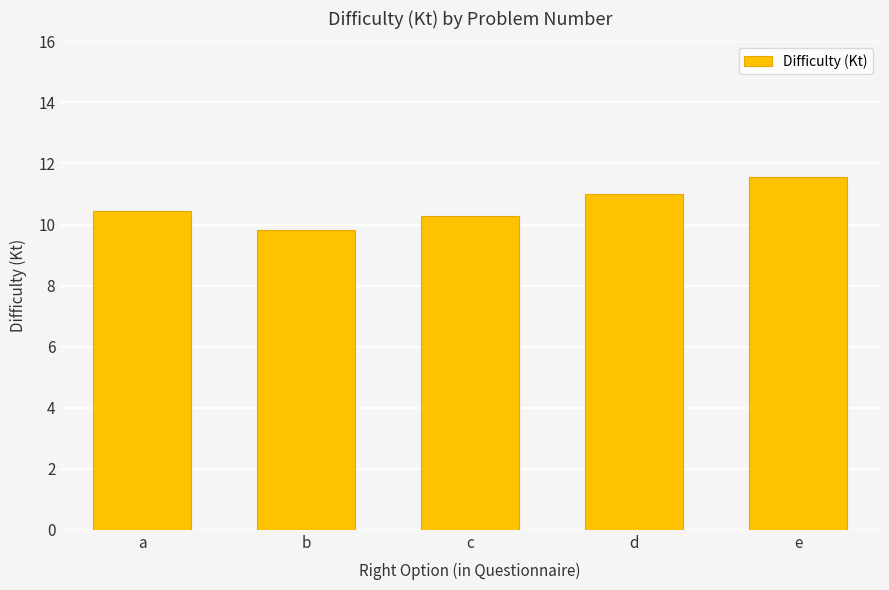

Reading right to left, list all the values displayed in this chart.

e=11.6	d=11.0	c=10.3	b=9.8	a=10.4